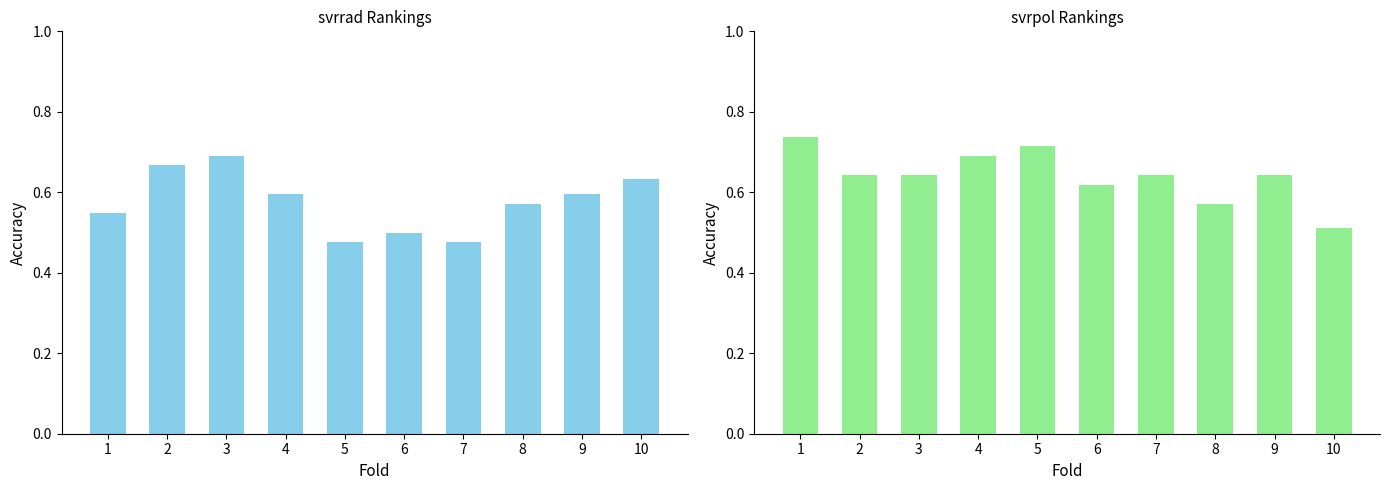

What is the approximate value of svrrad at 2?

0.7